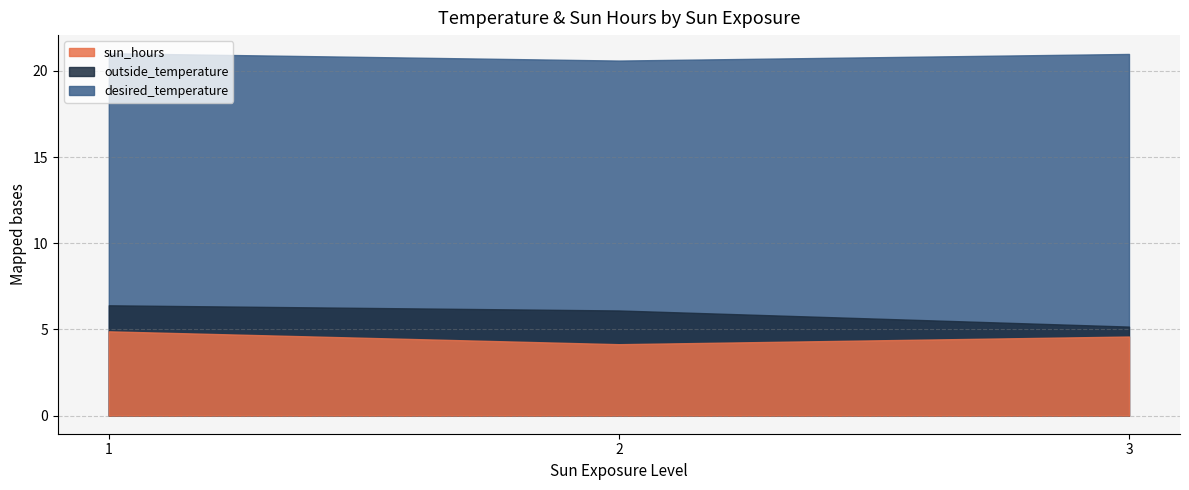

What value does the sun_hours series have at 1?

4.9